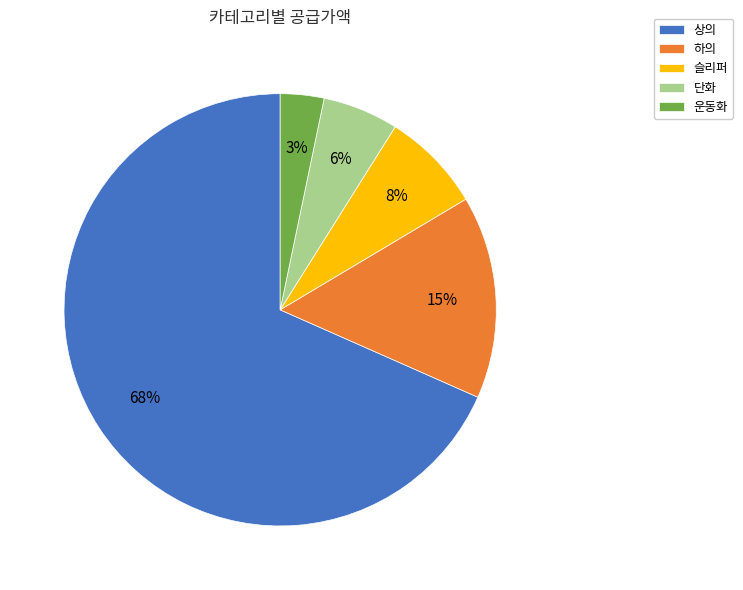

What percentage is the 슬리퍼 slice, to the nearest percent?

8%